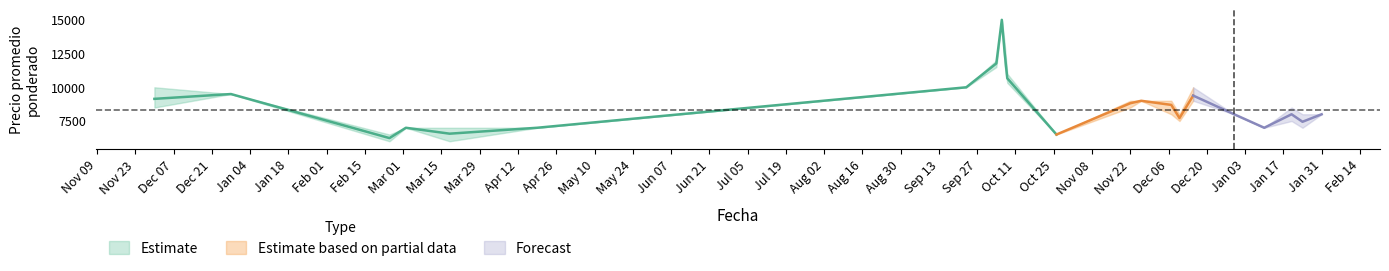

What is the approximate value of Precio promedio ponderado at 2021-02-24, to the nearest 50?

6250